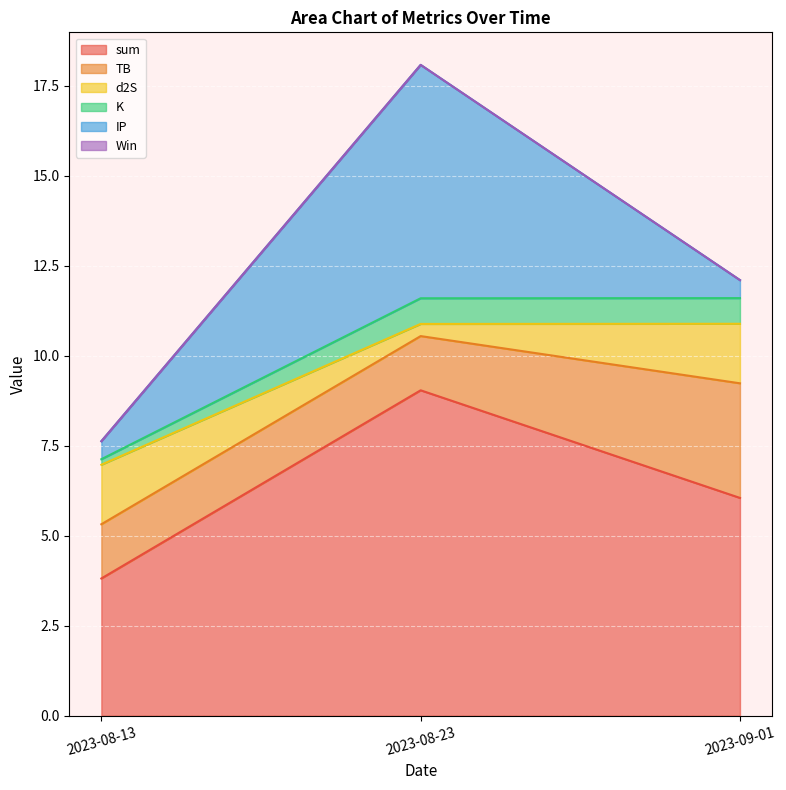

At which label does sum reach its minimum?

2023-08-13